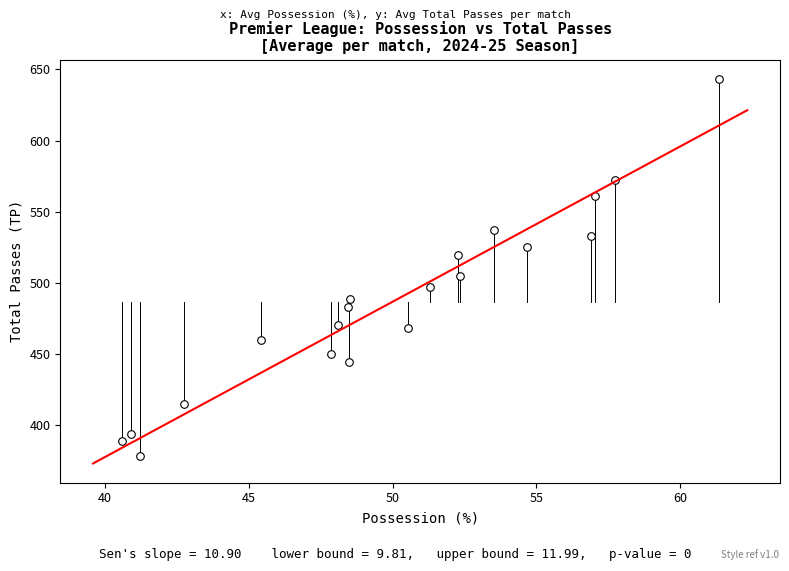

What is the range of X values (max minus min)?

20.8